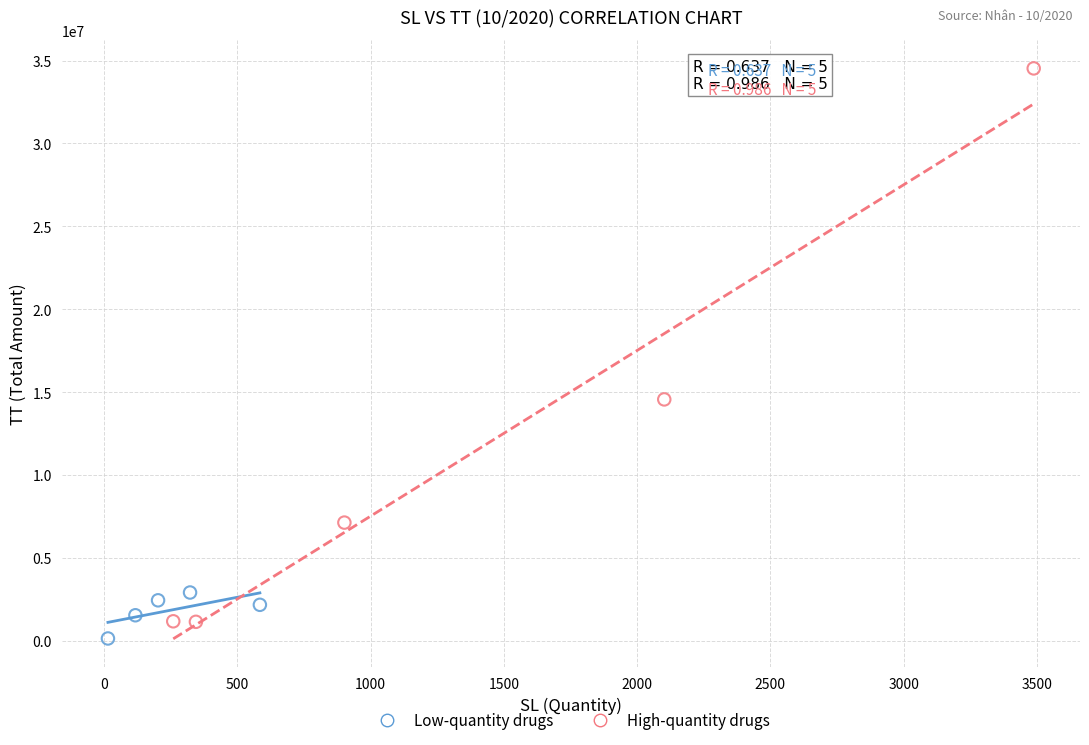

Which series contains the lowest Y value?

Low-quantity drugs